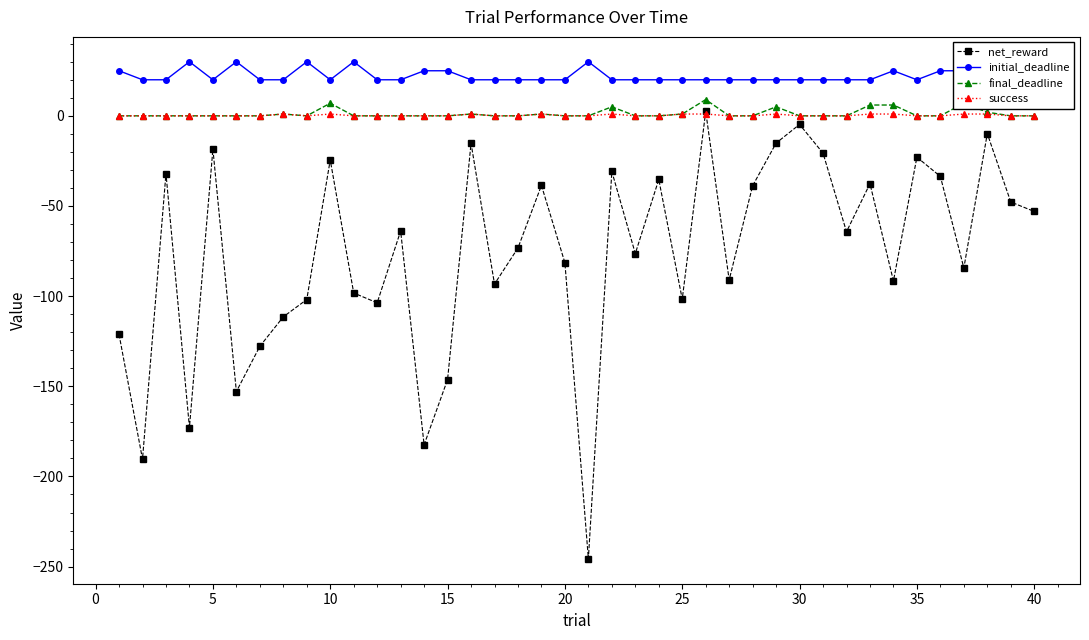

True or false: net_reward has more than 0 interior local peaks.

True